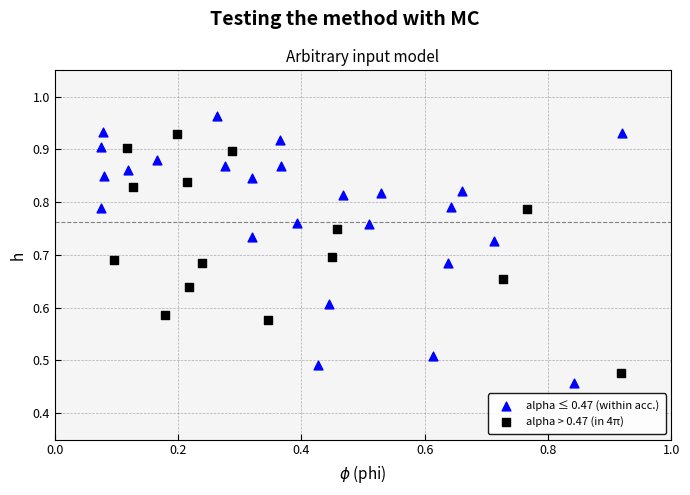

Which series reaches the maximum Y coordinate?

alpha ≤ 0.47 (within acc.)